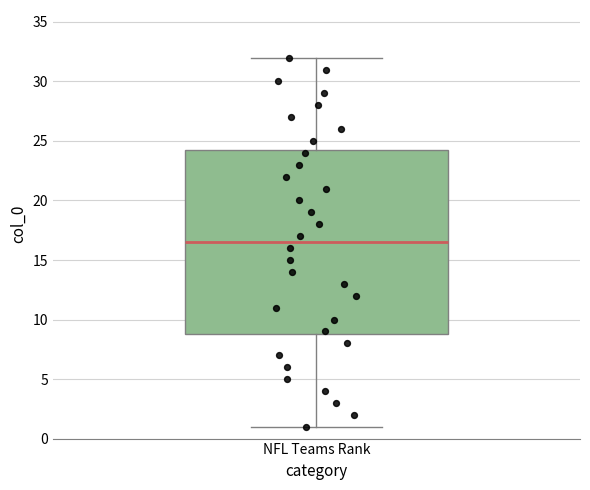

Read this box plot against the y-axis: the position of the median line, the range covered by the box, and the ends of both whiskers. The values are not printed on the chart, so give them approximately, as read against the axis.

median 16.5, box 9.0 to 24.5, whiskers 1.0 to 32.0